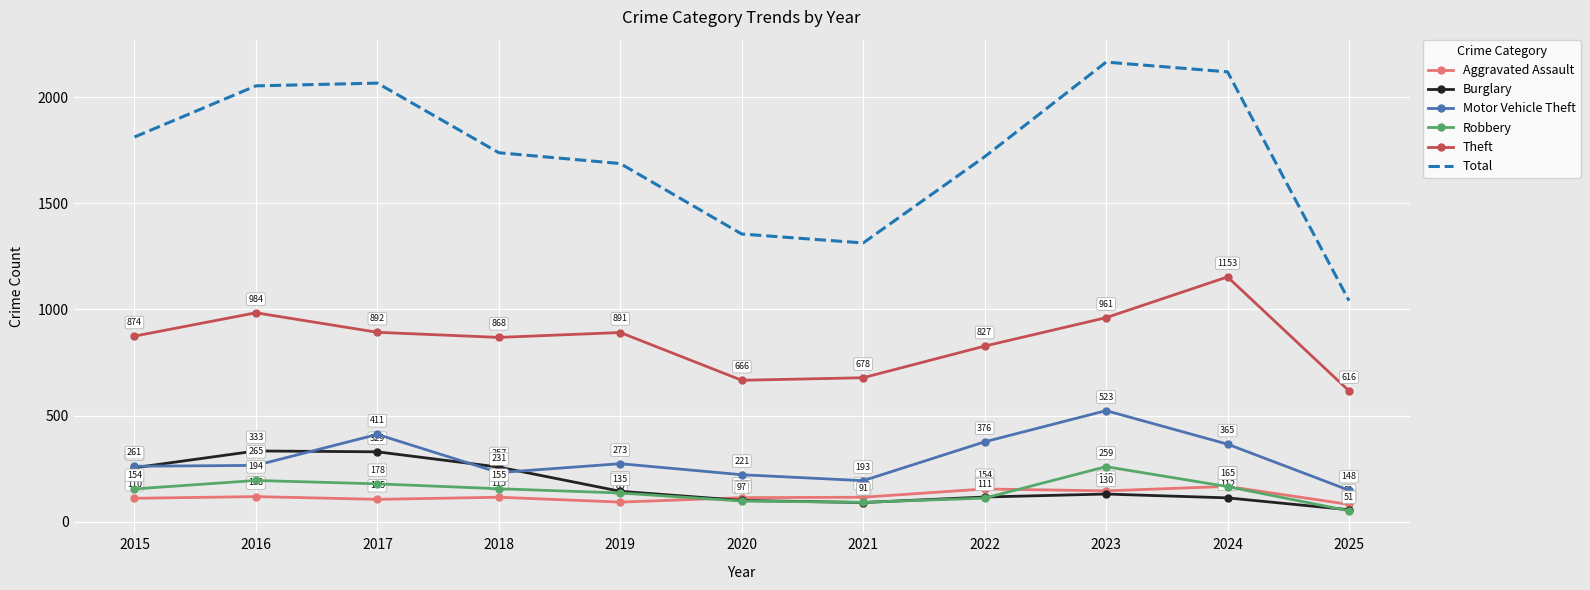

How many interior local valleys does the Burglary series have?

1